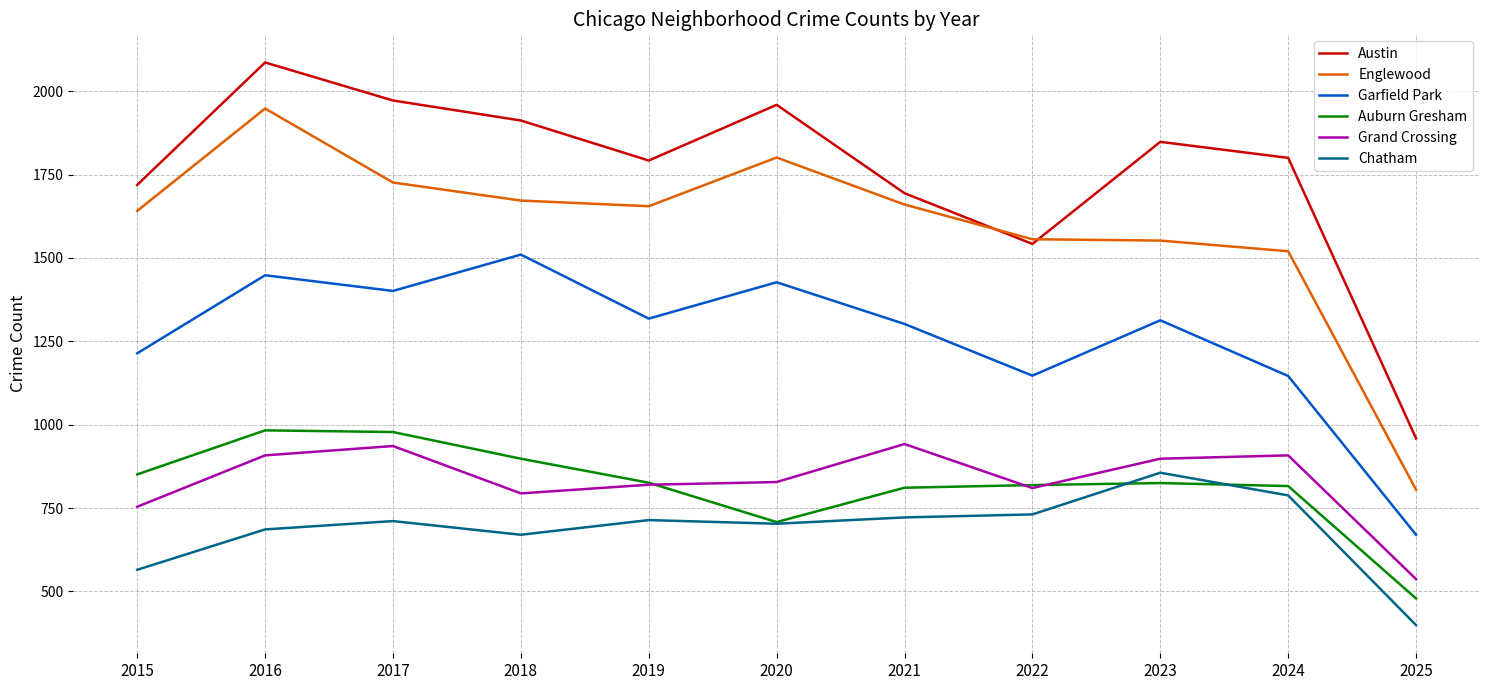

The Grand Crossing series shows 898 at 2023. True or false?

True